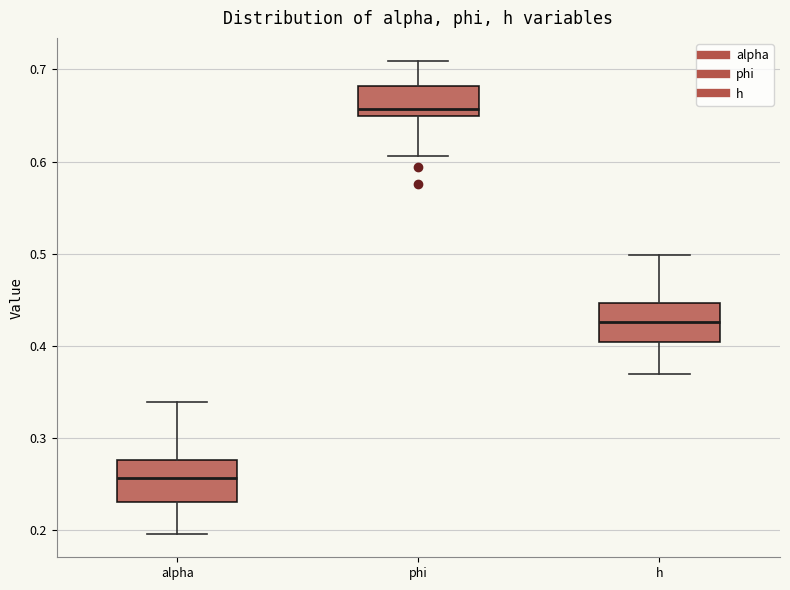

Which box has the highest median line?

phi